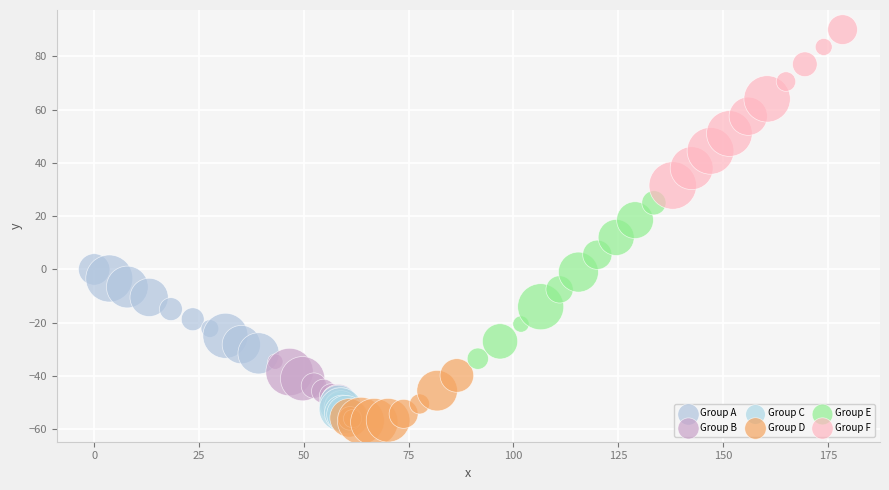

What are all the series names shown in the legend?

Group A, Group B, Group C, Group D, Group E, Group F